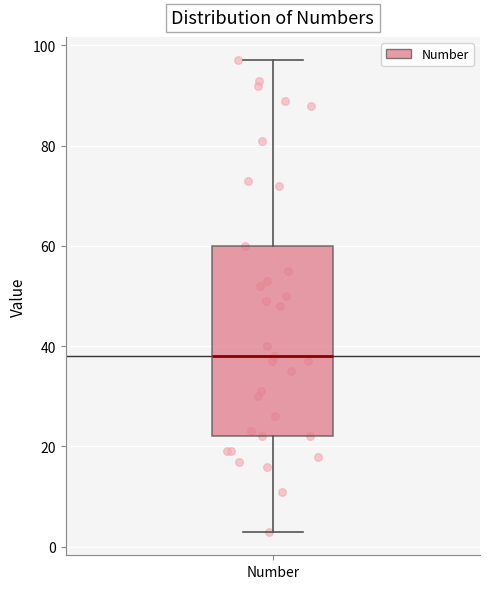

Transcribe this box plot: give where the median line is, the range the box spans, and where the two whiskers end, as read against the y-axis. The values are not printed on the chart, so give them approximately, as read against the axis.

median 38, box 22 to 60, whiskers 4 to 98